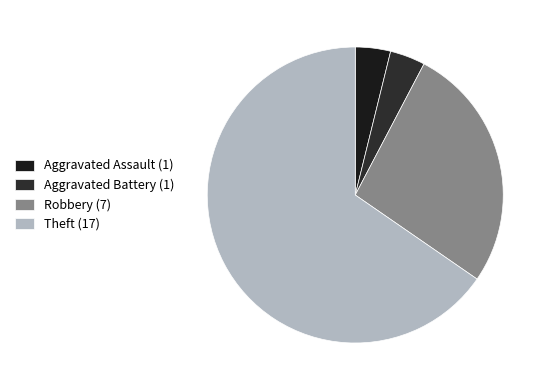

What is the majority slice?

Theft (17)